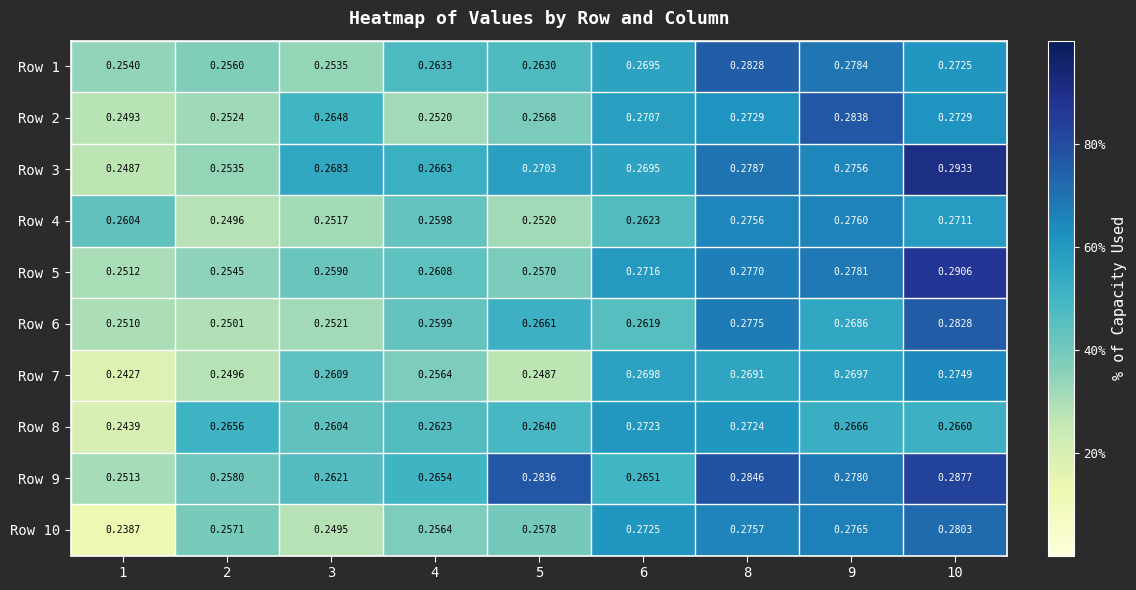

Is the value of Row 6 at 6 greater than the value of Row 9 at 4?

No